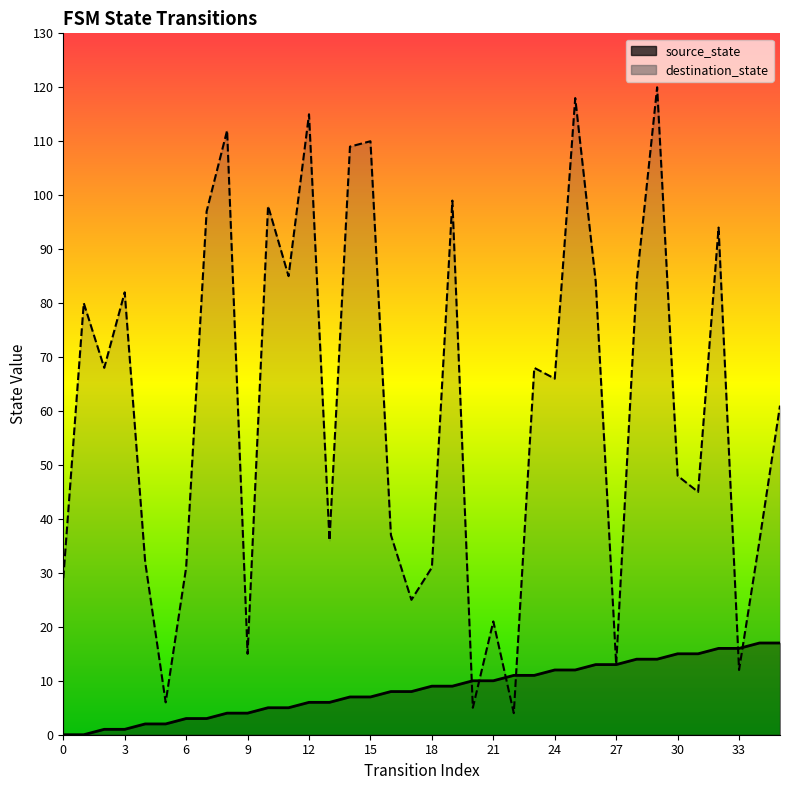

At which category is the sum across all series the highest?

29